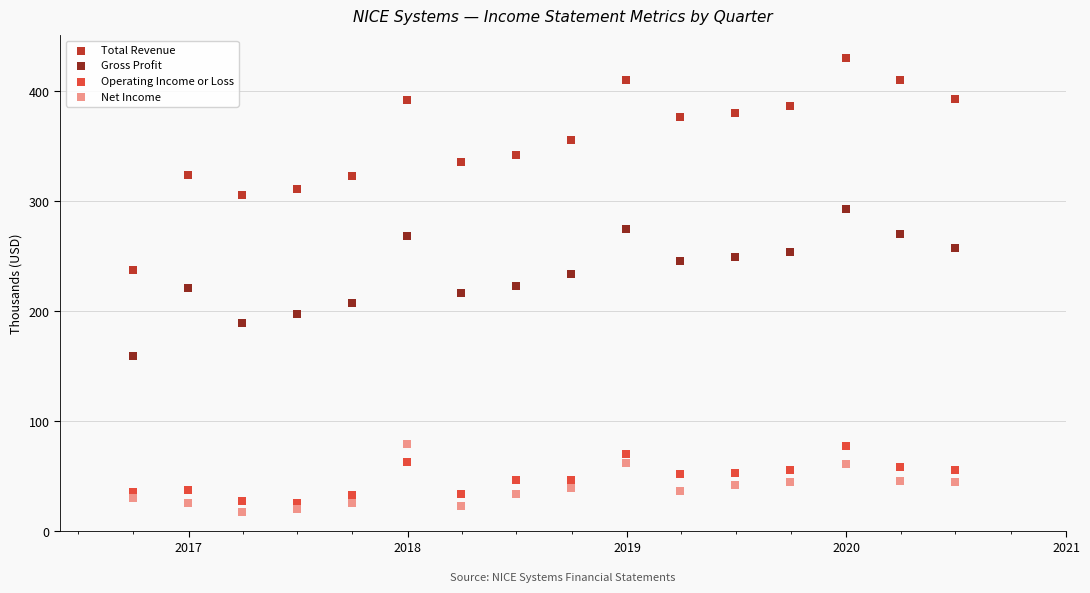

Across all data points, what is the range of Y values (max minus min)?

412.9